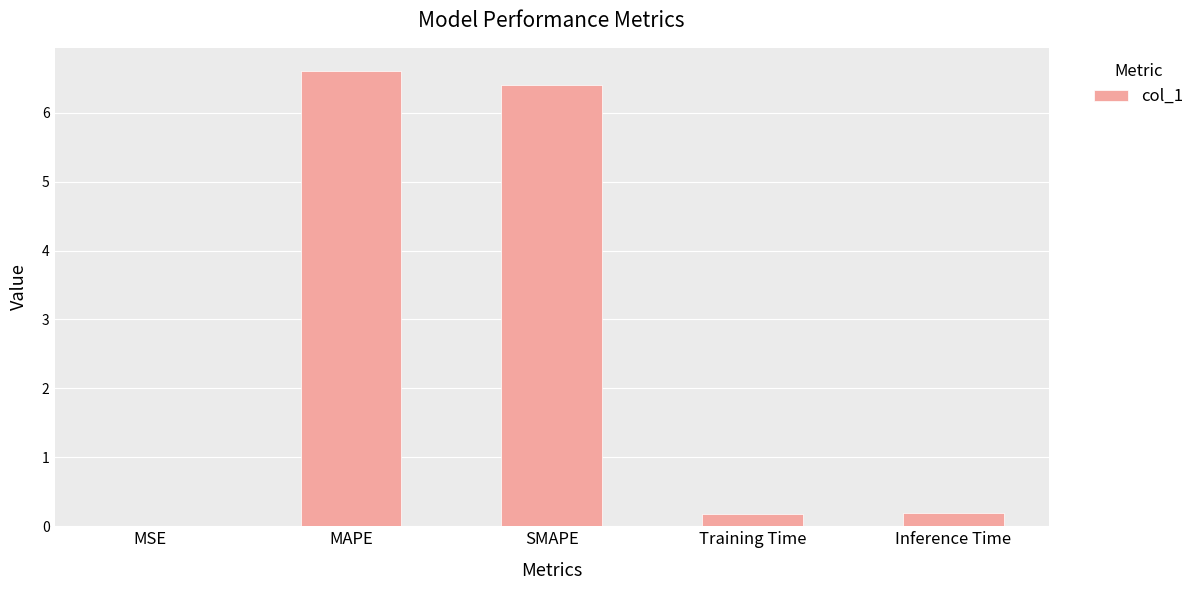

Is it true that the value at Training Time is 0.2?

True